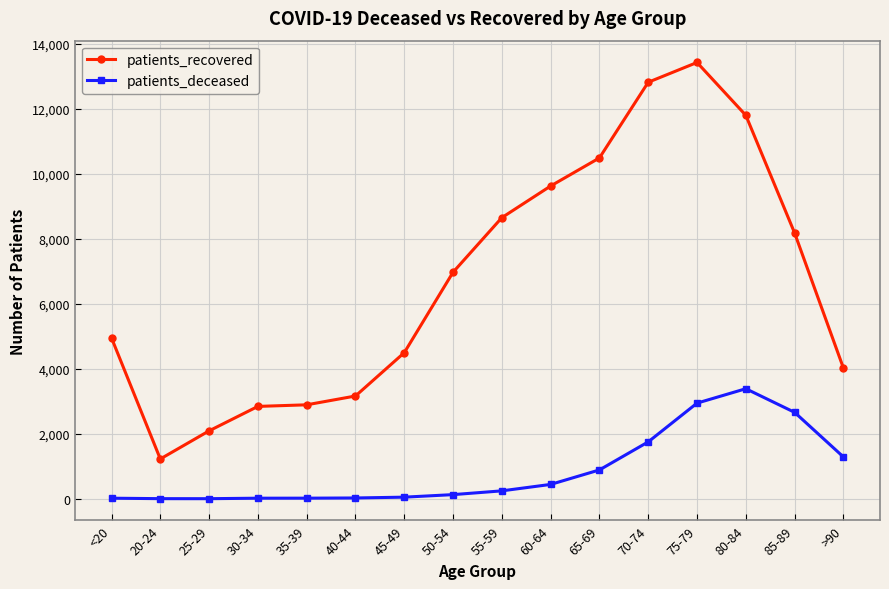

Is the value of patients_recovered at 25-29 greater than the value of patients_deceased at 50-54?

Yes